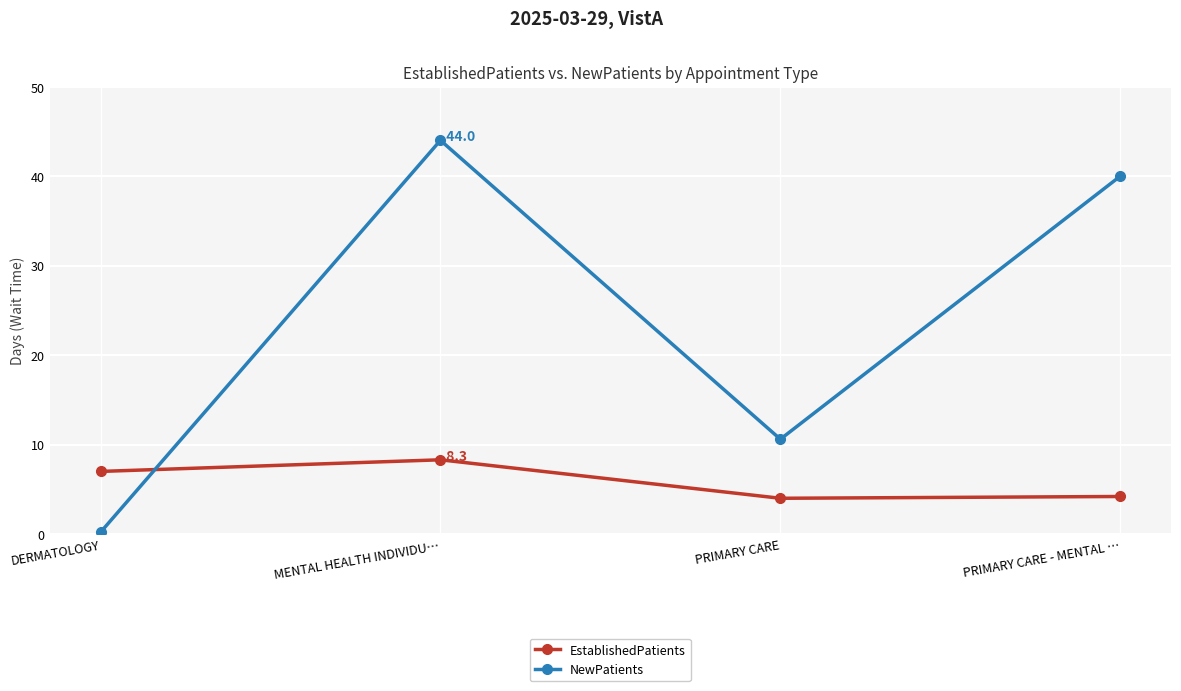

Between which two adjacent categories do NewPatients and EstablishedPatients first intersect?

DERMATOLOGY and MENTAL HEALTH INDIVIDU…